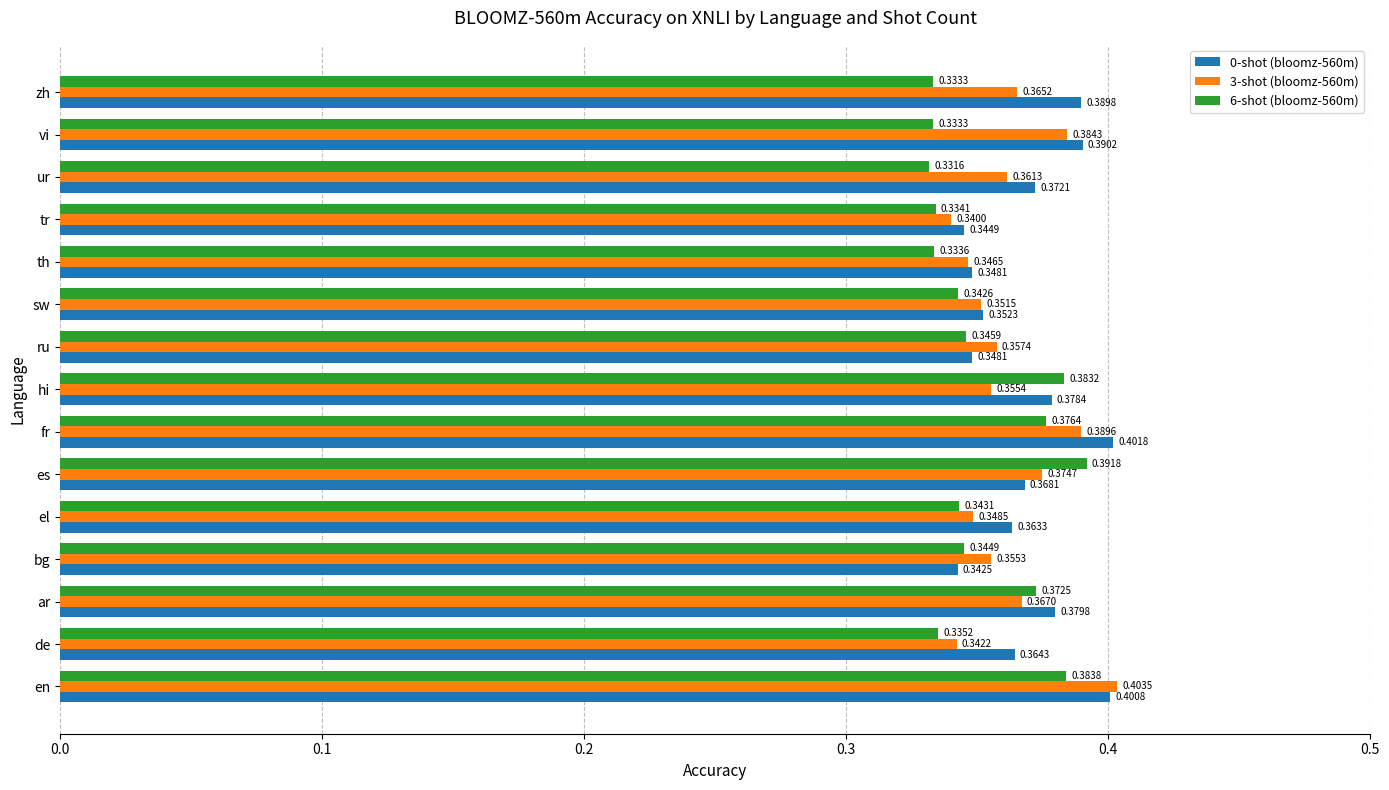

What are all the series names shown in the legend?

0-shot (bloomz-560m), 3-shot (bloomz-560m), 6-shot (bloomz-560m)